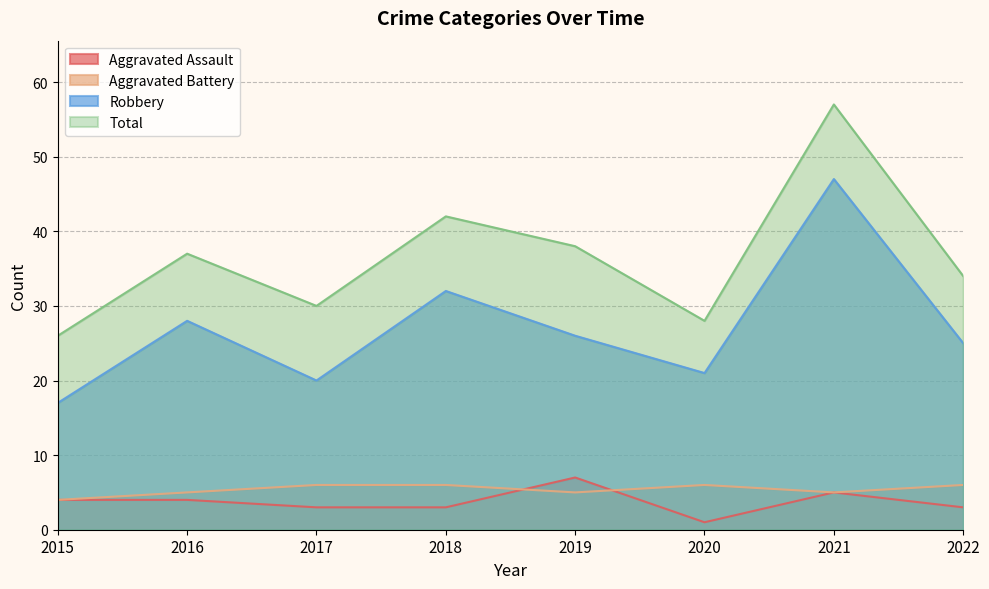

Which series has the largest total across all categories?

Total